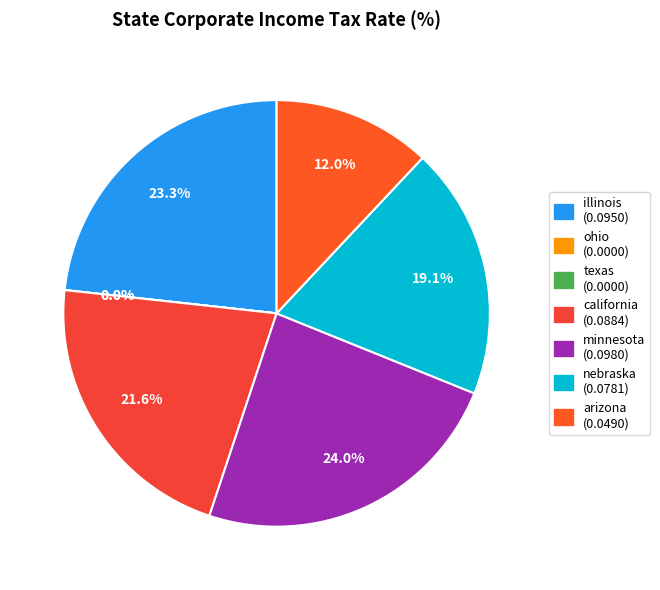

To the nearest percent, what portion does illinois represent?

23%